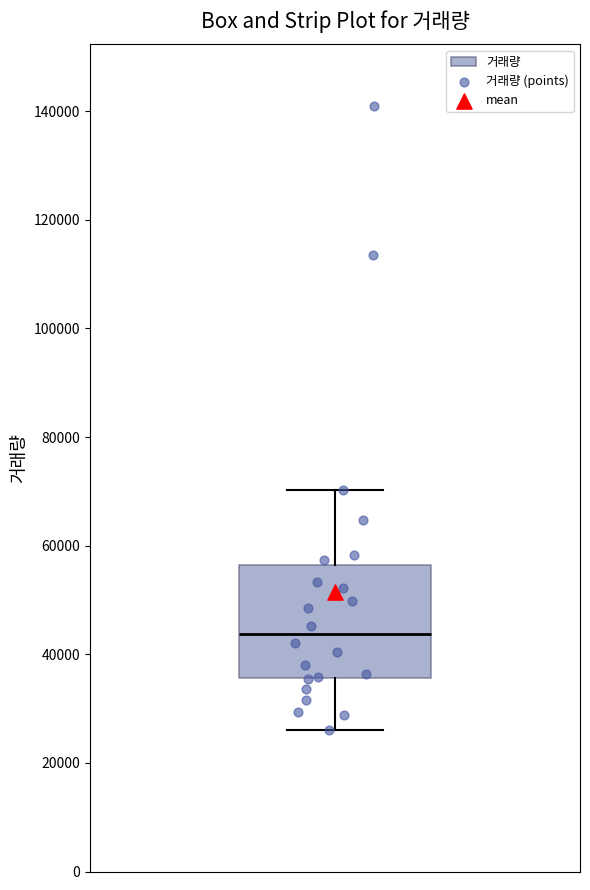

Where is the upper edge of the box on the y-axis? The values are not printed on the chart, so give them approximately, as read against the axis.

56000